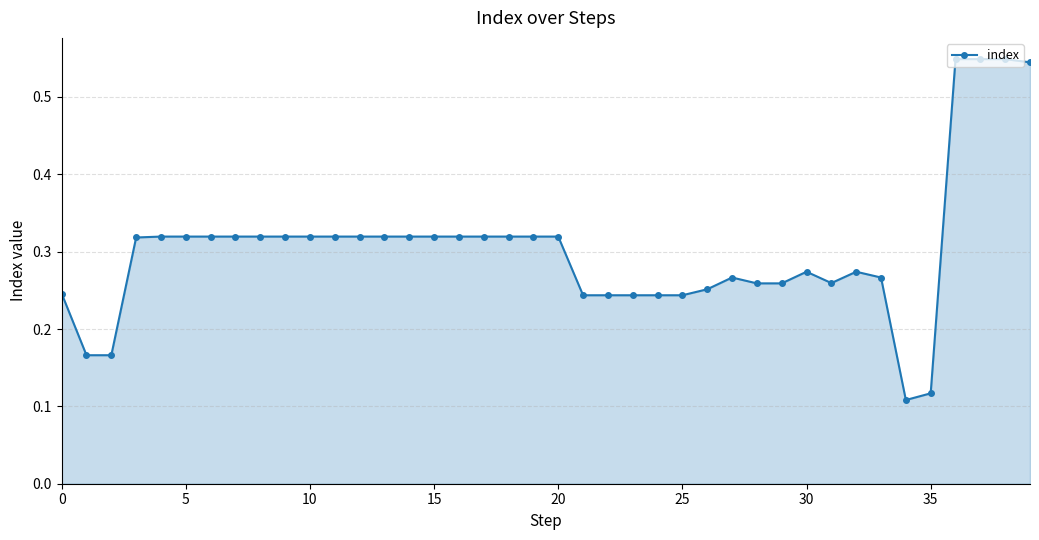

What is the difference between the second highest and minimum values?

0.4